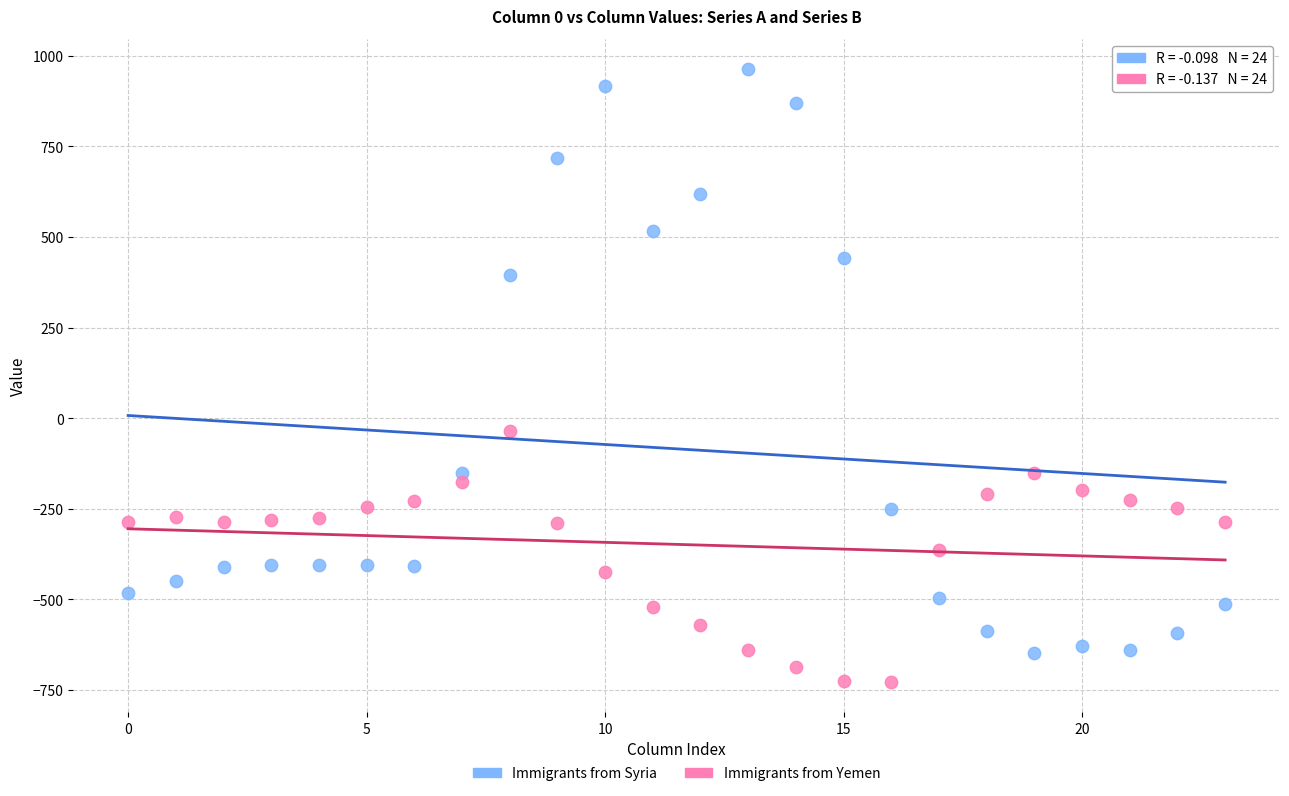

Across all data points, what is the range of Y values (max minus min)?

1689.3